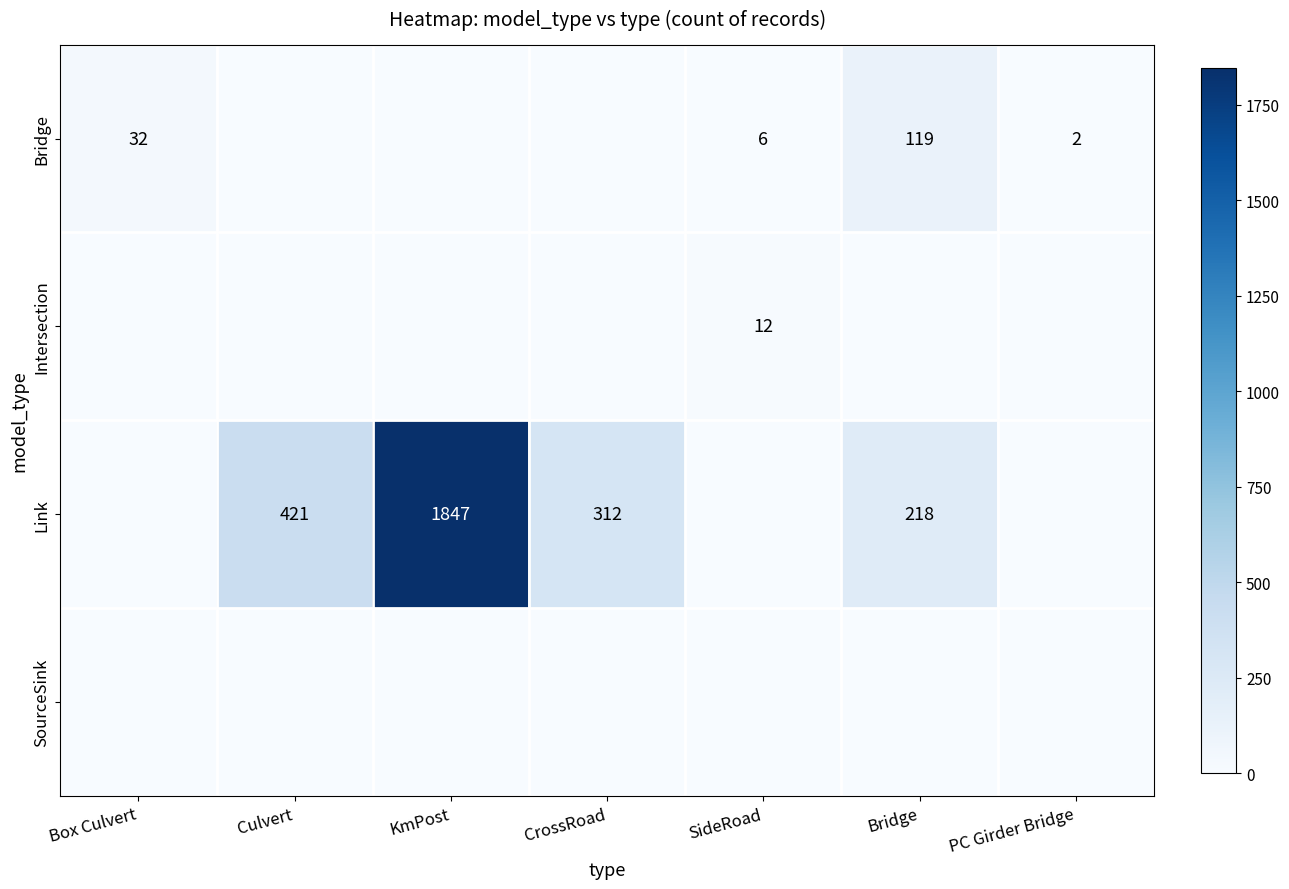

True or false: Bridge has a value of 3 at PC Girder Bridge.

False